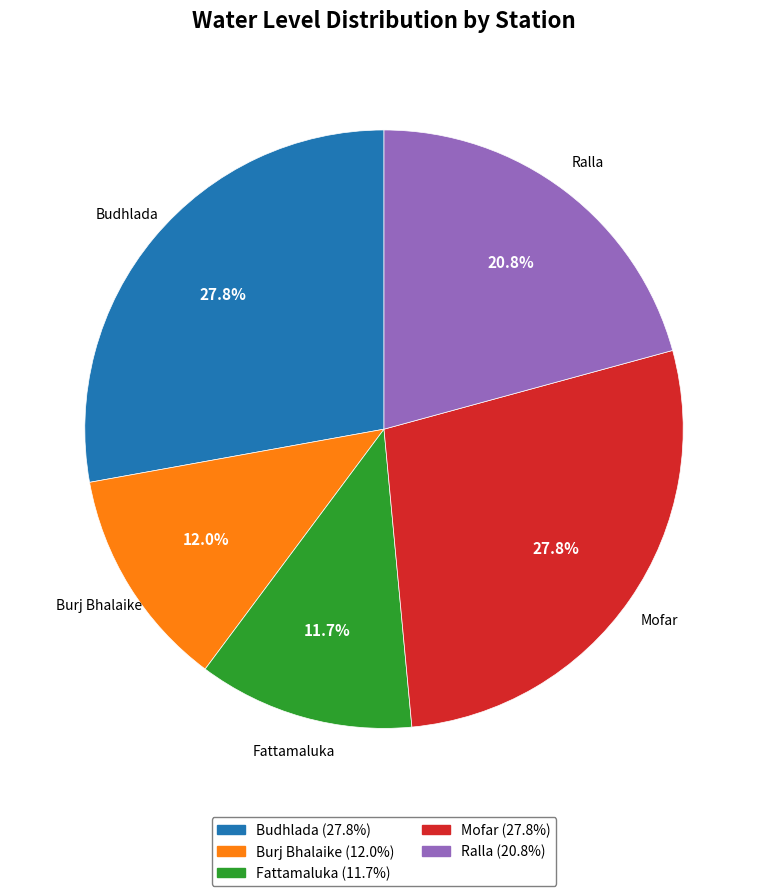

True or false: Fattamaluka accounts for 2% of the total.

False